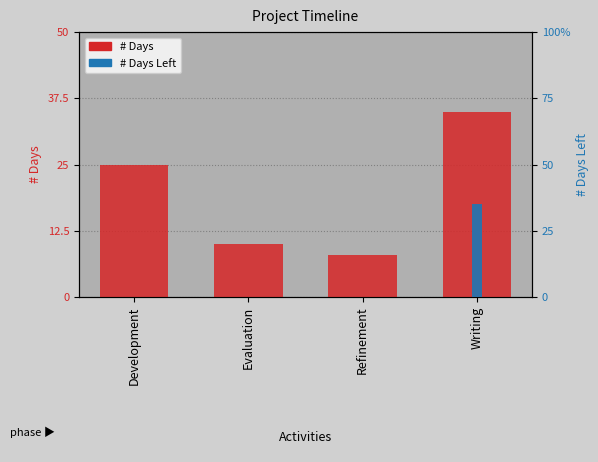

Reading left to right, extract all data points from this chart.

# Days: Development=25	Evaluation=10	Refinement=8	Writing=35
# Days Left: Development=0	Evaluation=0	Refinement=0	Writing=35